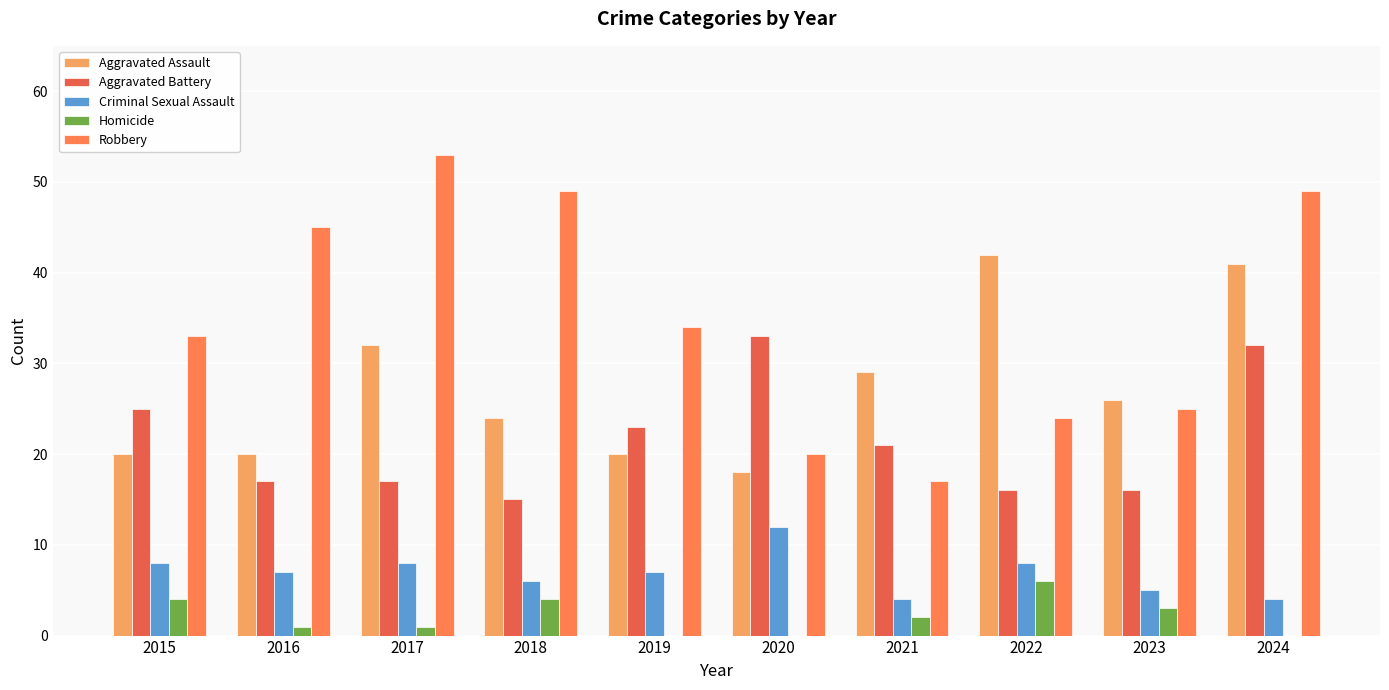

What is the sum of the Robbery values at 2019 and 2020?

54